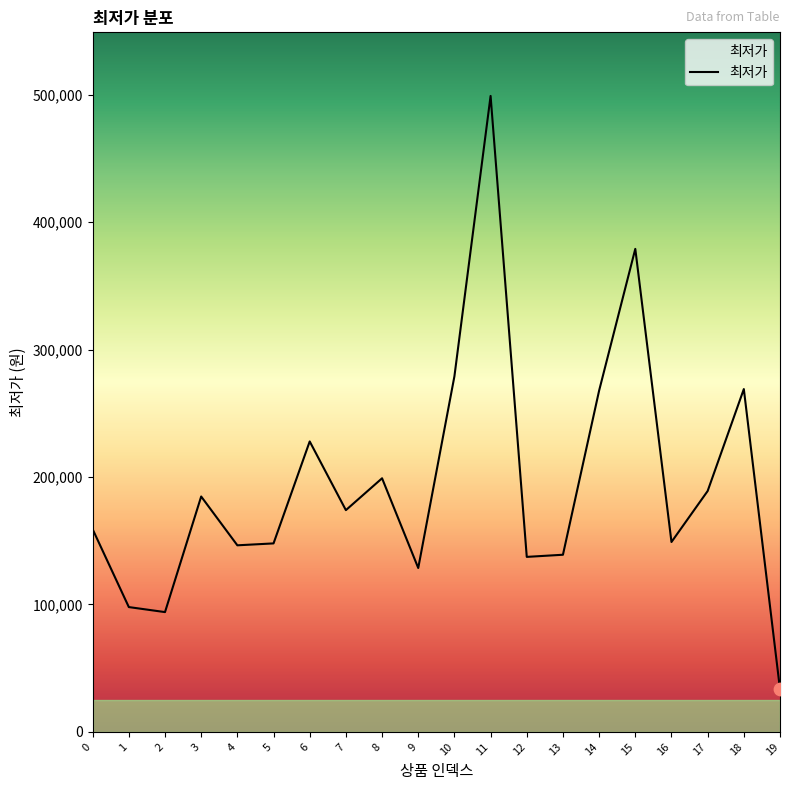

What is the change in value from 4 to 8?

+52600